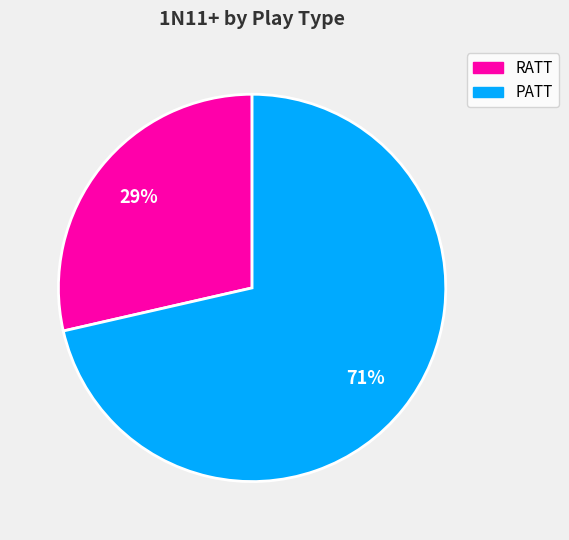

What is the largest slice in the pie chart?

PATT